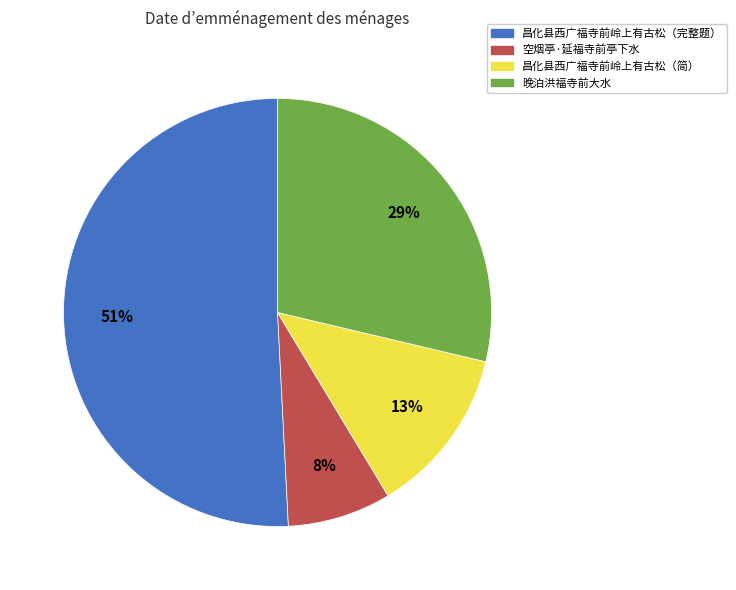

To the nearest percent, what is the difference between the largest and smallest slice percentages?

43%